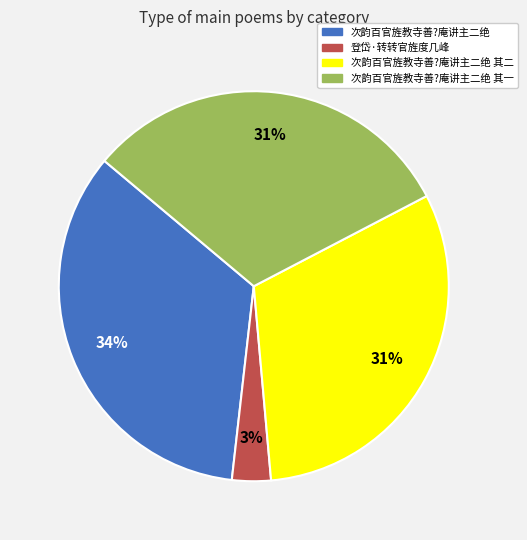

Count the number of slices in the pie.

4